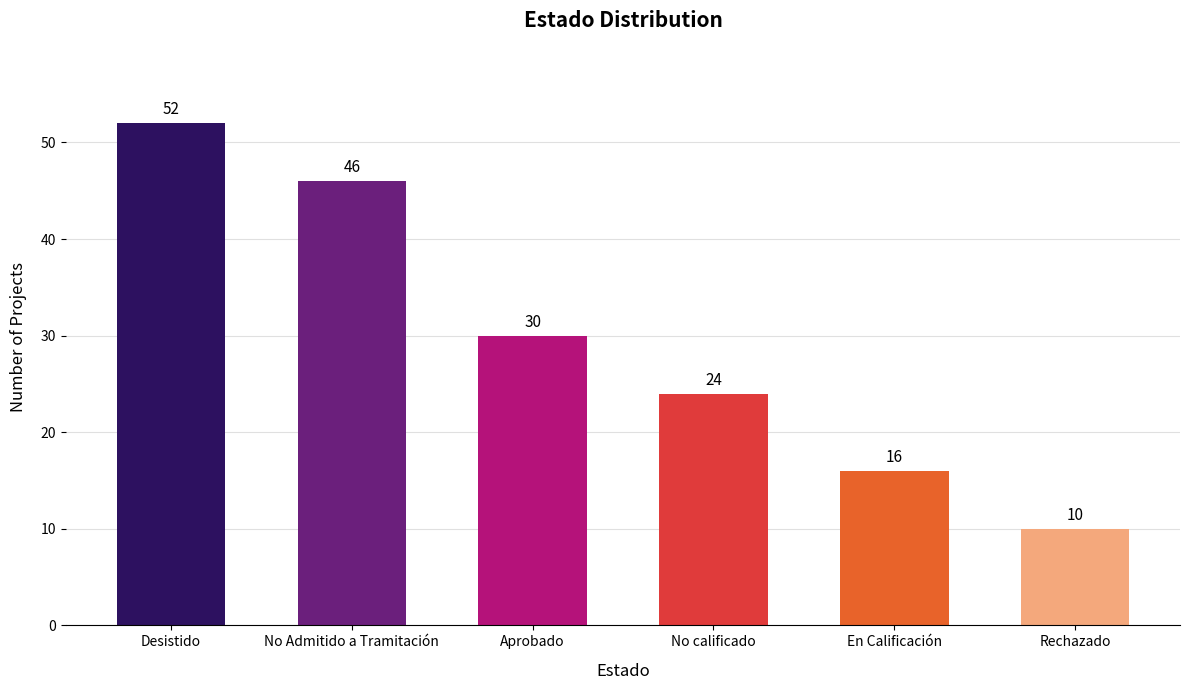

What is the sum of all values?

178